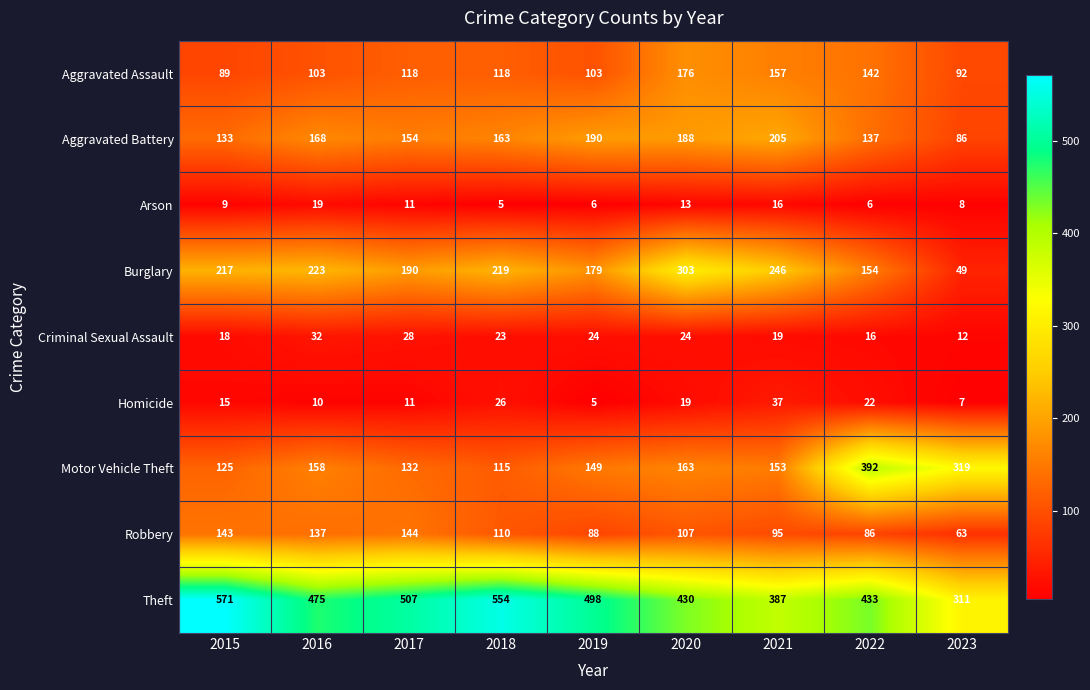

True or false: Aggravated Battery has a value of 205 at 2021.

True